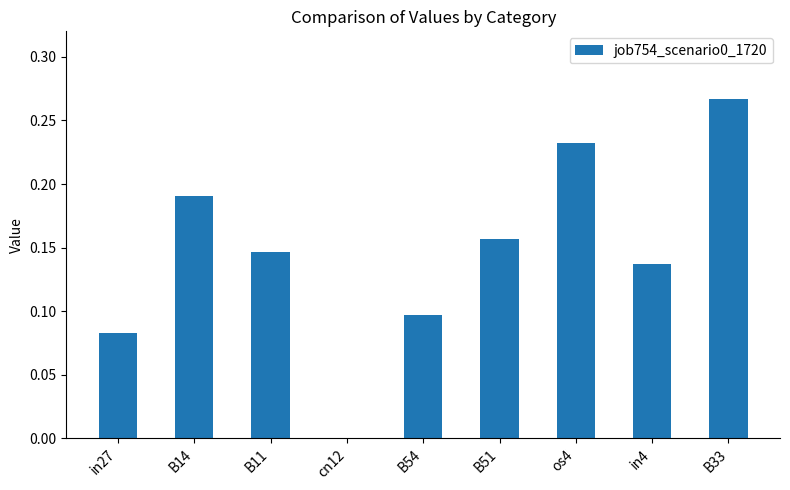

How many positive values are there?

8